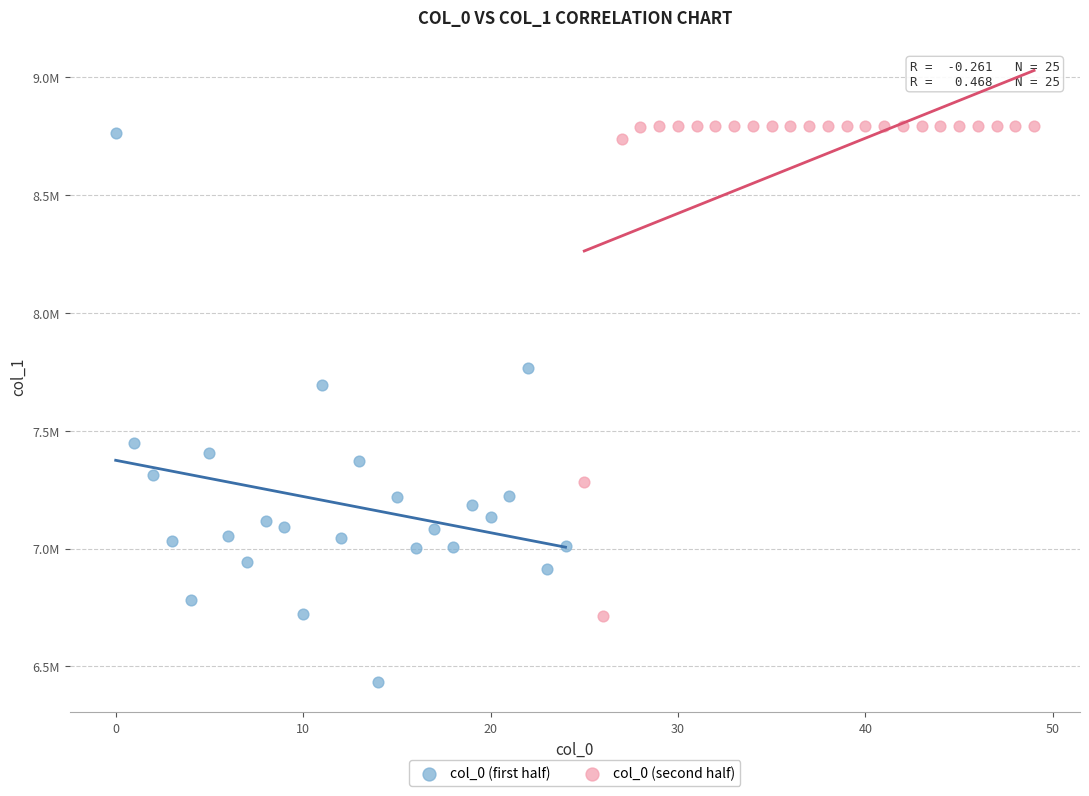

Which series contains the highest Y value?

col_0 (second half)